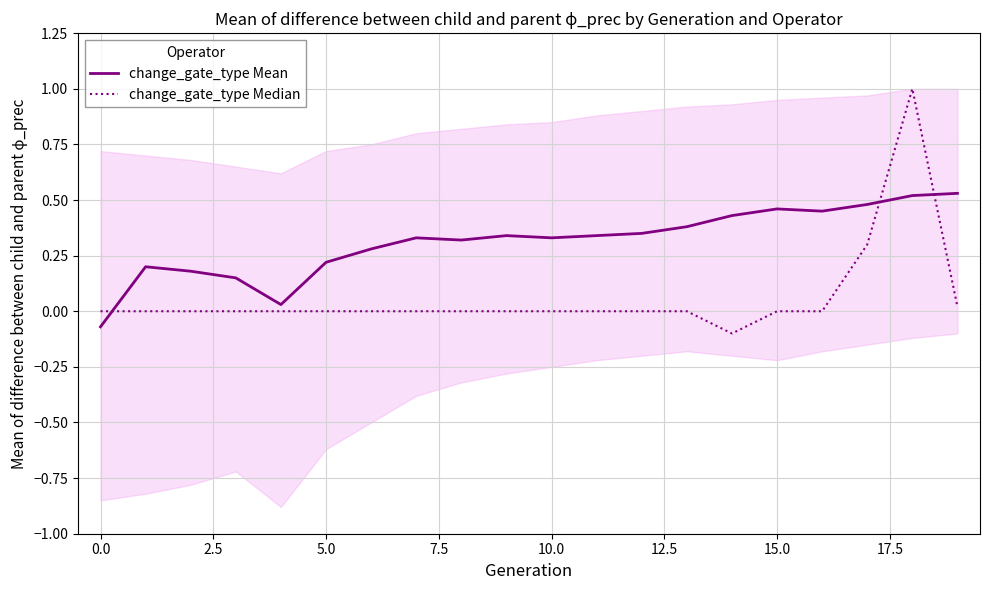

Between 10 and 11, which series saw the biggest shift?

change_gate_type Mean